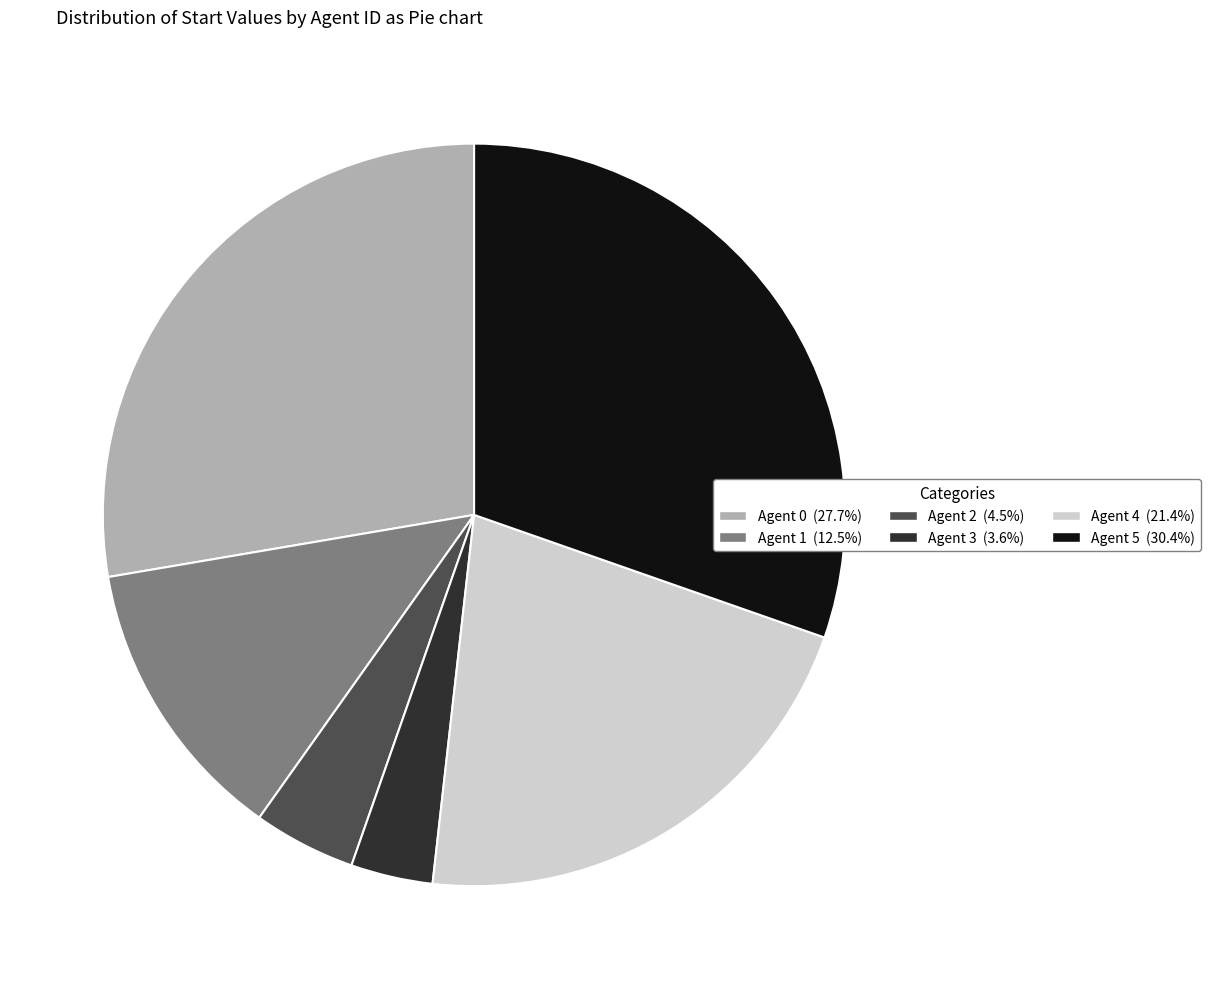

Combined, do Agent 5 (30.4%) and Agent 4 (21.4%) account for over 50%?

Yes